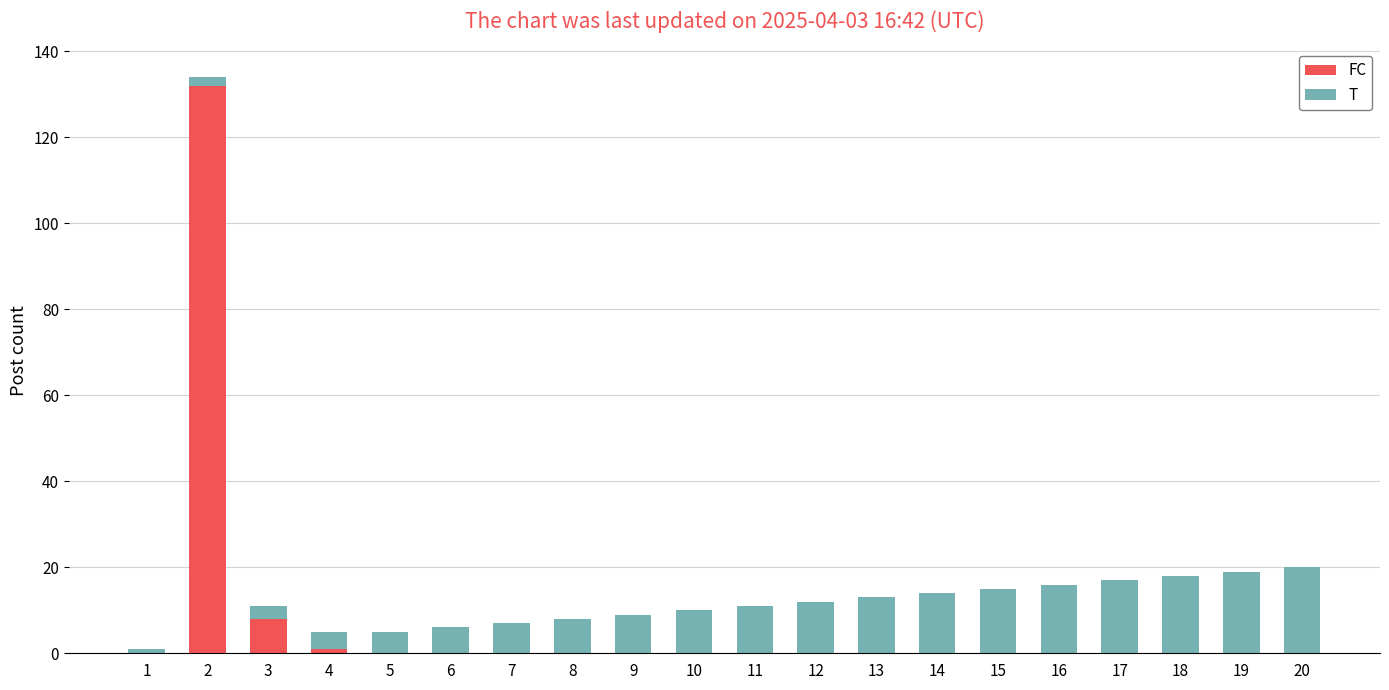

What is the maximum value for FC?

132